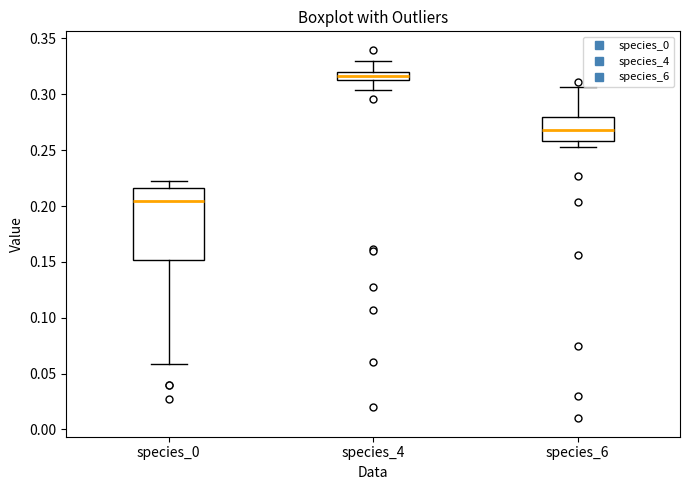

Which box is the tallest, from its lower edge to its upper edge?

species_0